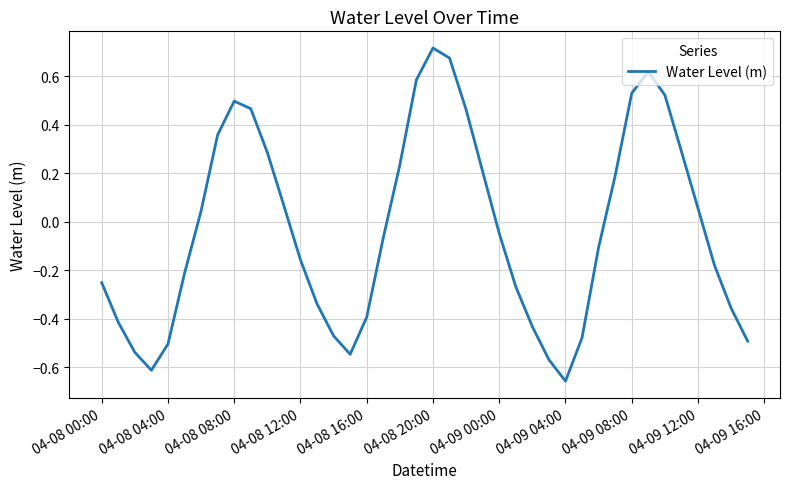

Count the number of values greater than 0.

18